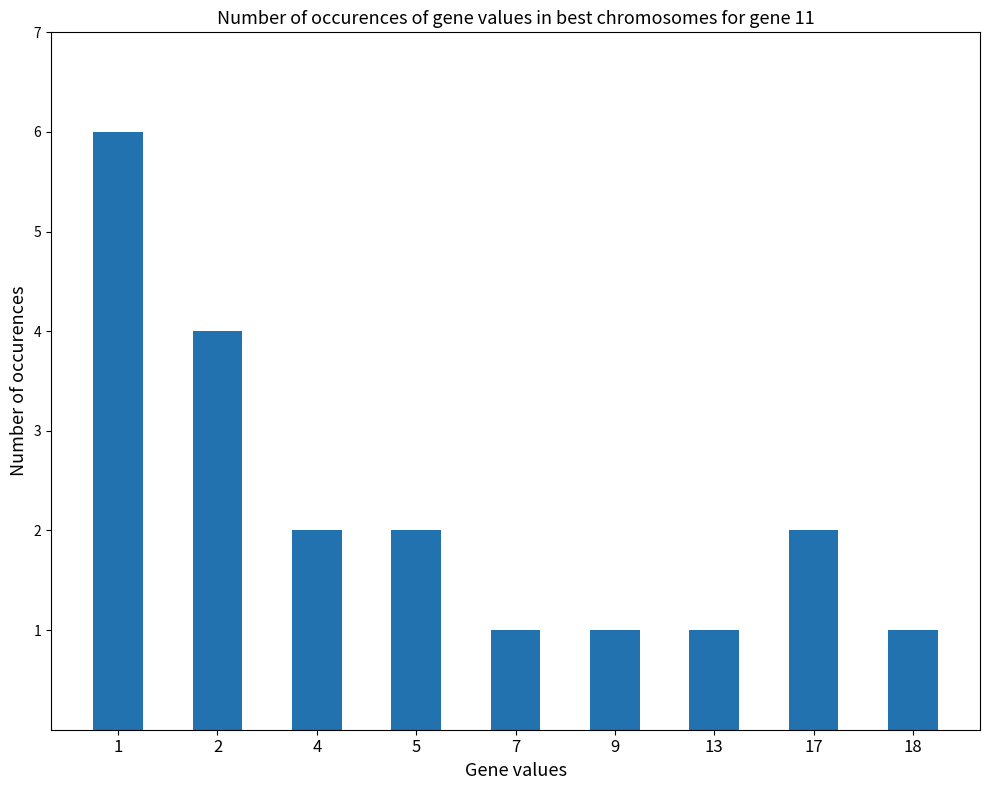

At which label does the data first exceed 2?

1